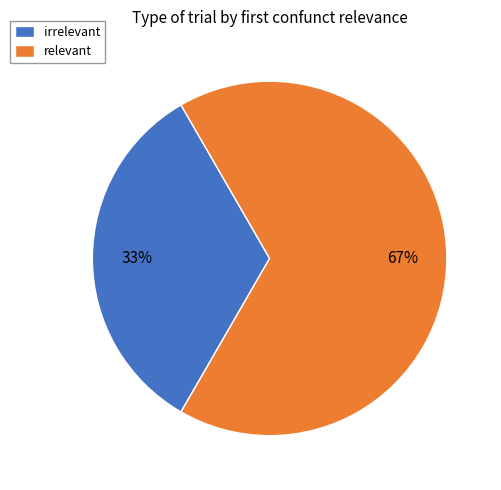

Does irrelevant represent more than half of the total?

No